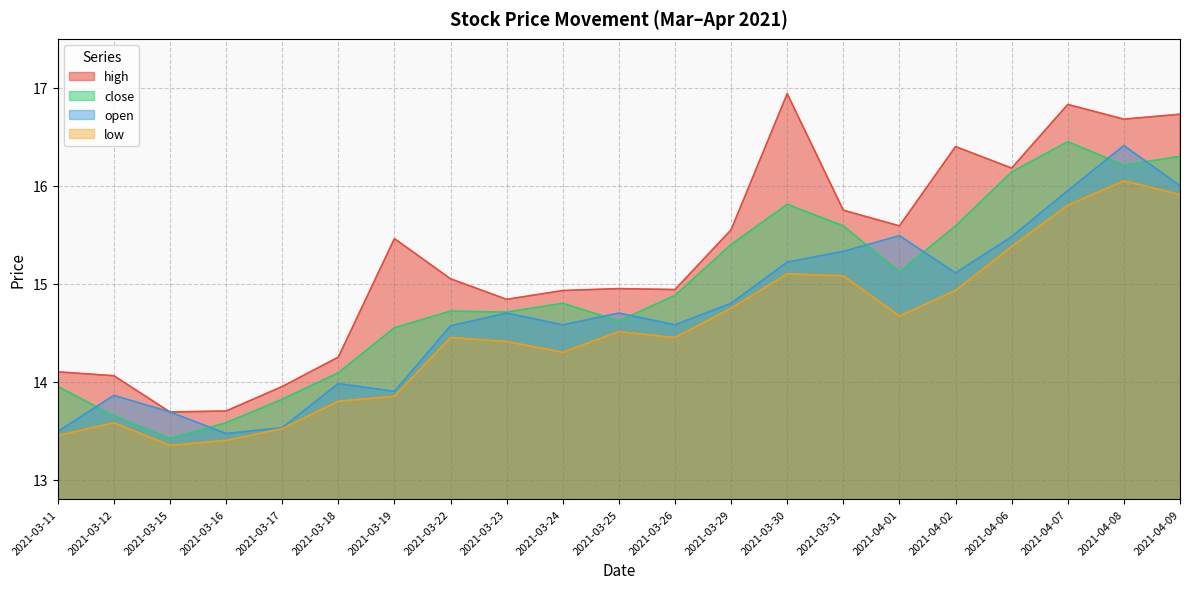

The close series shows 14.1 at 2021-03-18. True or false?

True